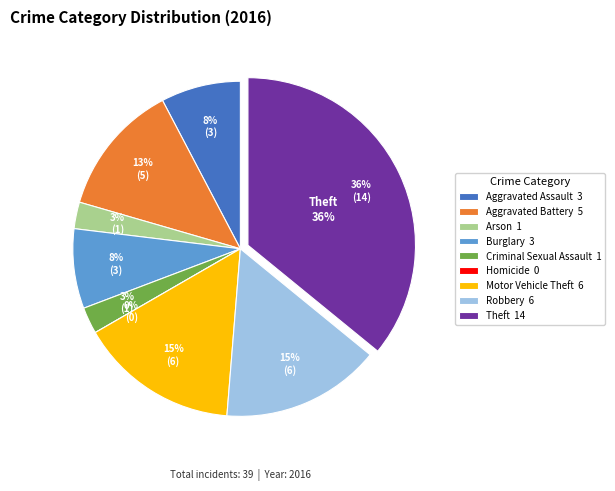

Does Aggravated Battery account for over 50% of the chart?

No